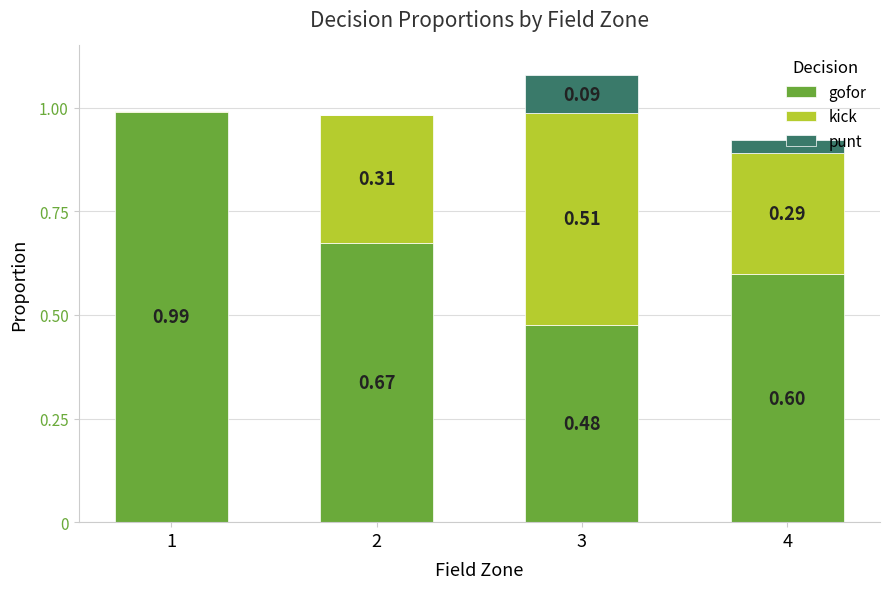

What is the sum of the gofor values at 1 and 2?

1.7